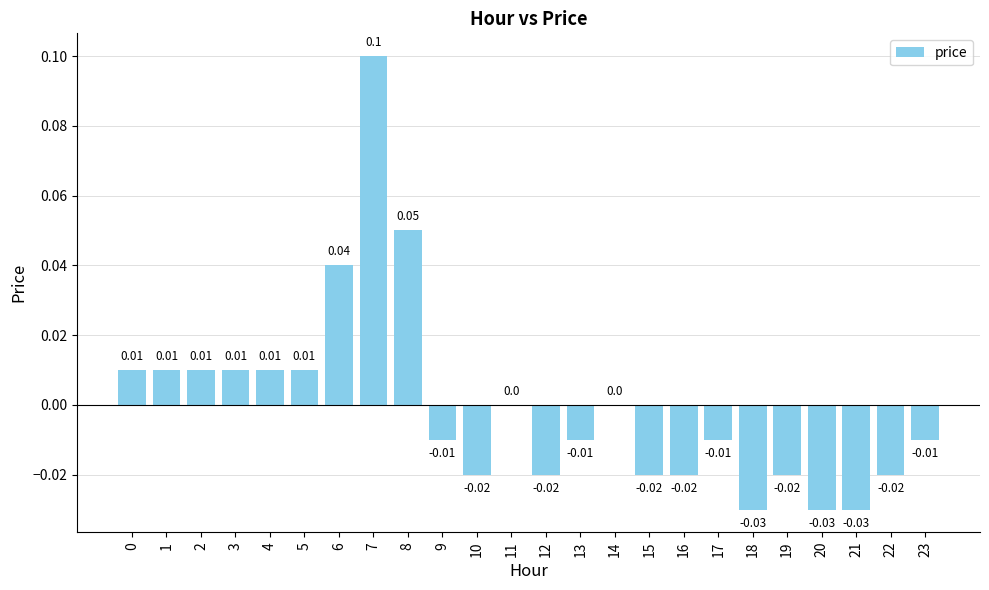

Are the bars horizontal?

No